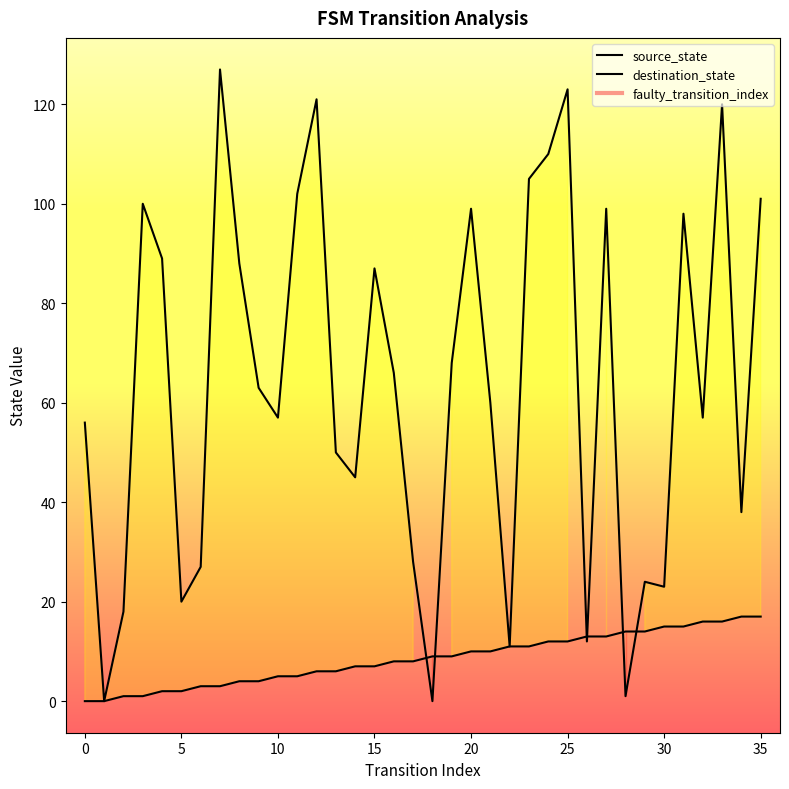

What is the spread (max minus min) of values at 11?

97